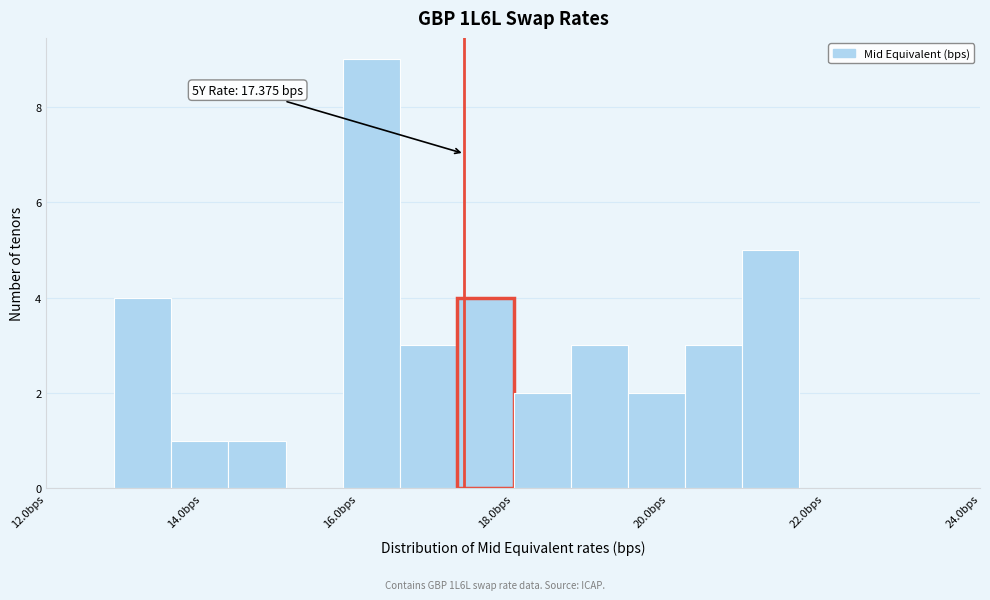

Read against the x-axis, roughly where is the centre of the tallest bar?

16.2